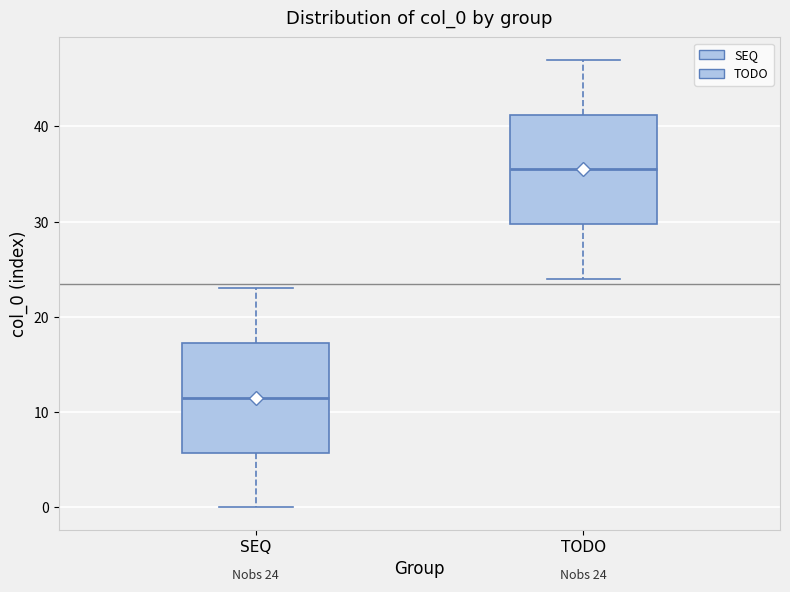

Which box has the highest median line?

TODO